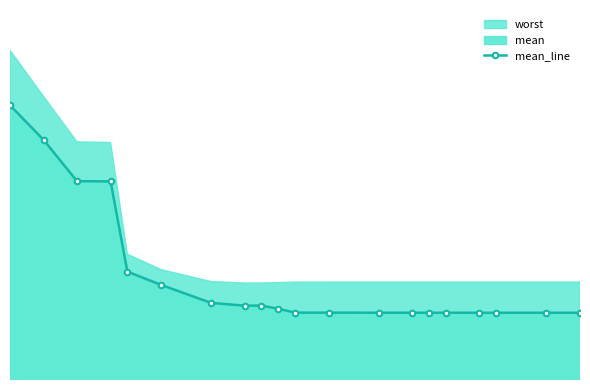

What is the average value?

2.0